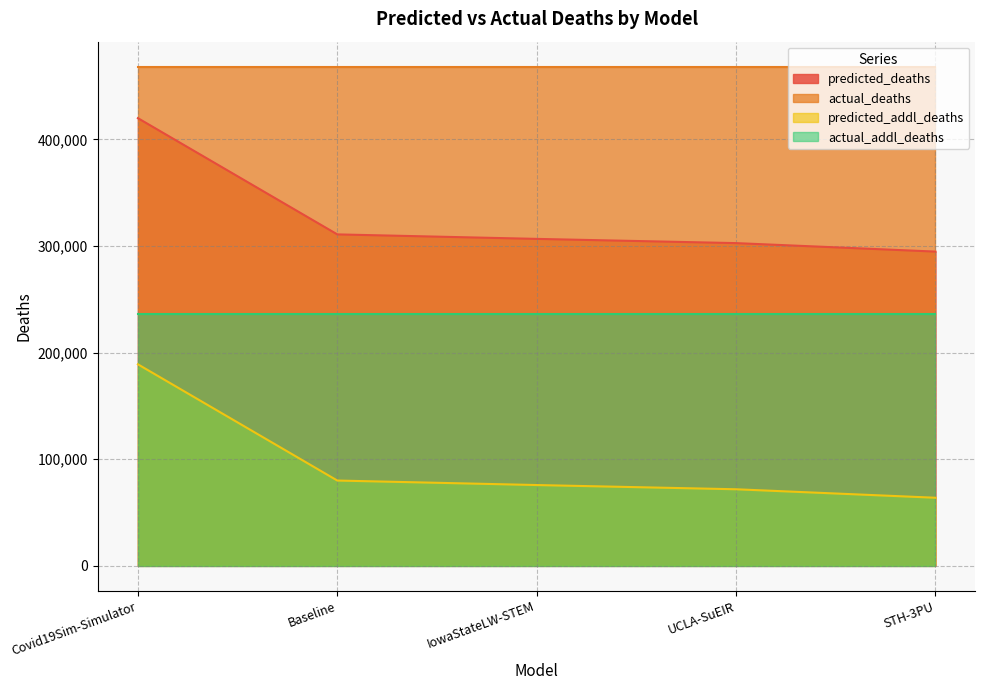

What is the difference between the predicted_addl_deaths values at UCLA-SuEIR and Baseline?

8190.6